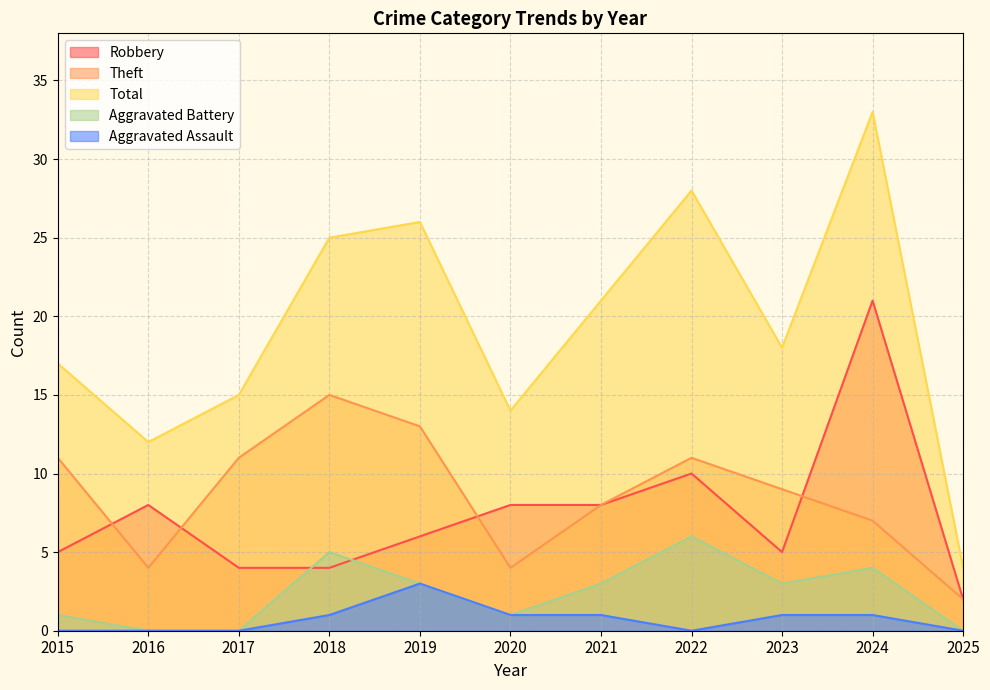

True or false: Total has a value of 21 at 2021.

True